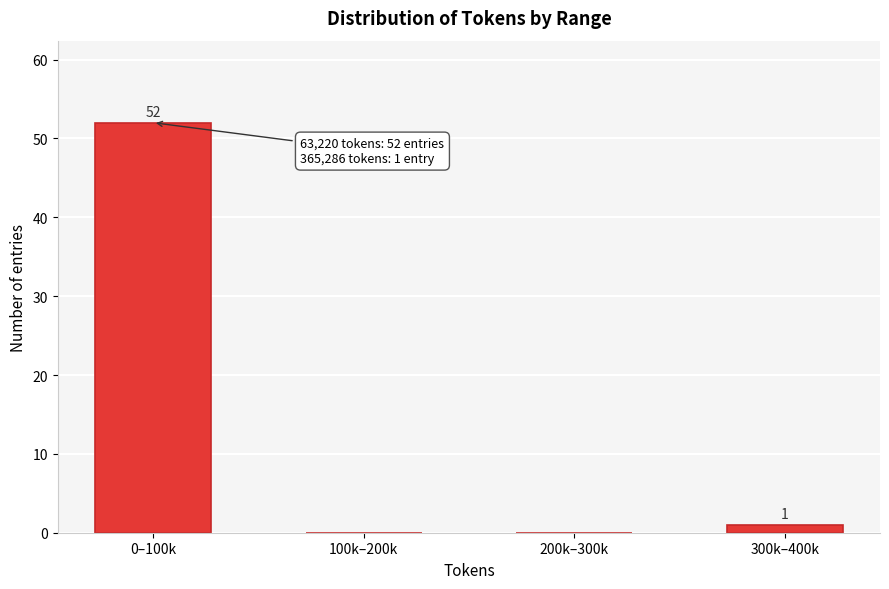

Reading left to right, what are all the values shown in this chart?

0–100k=52	100k–200k=0	200k–300k=0	300k–400k=1